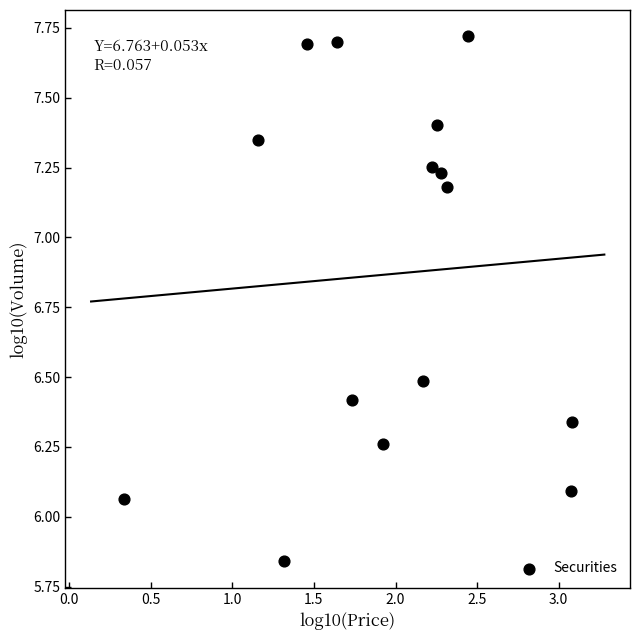

What is the range of X values (max minus min)?

2.7